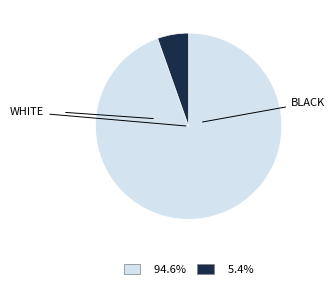

Does any single category account for the majority?

Yes